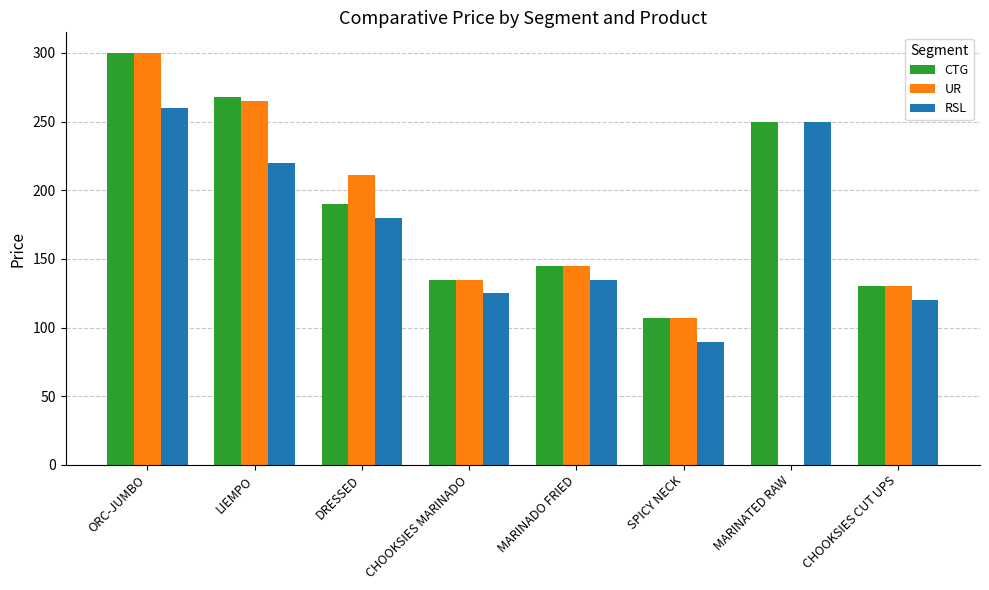

Between LIEMPO and DRESSED, which series saw the biggest shift?

CTG